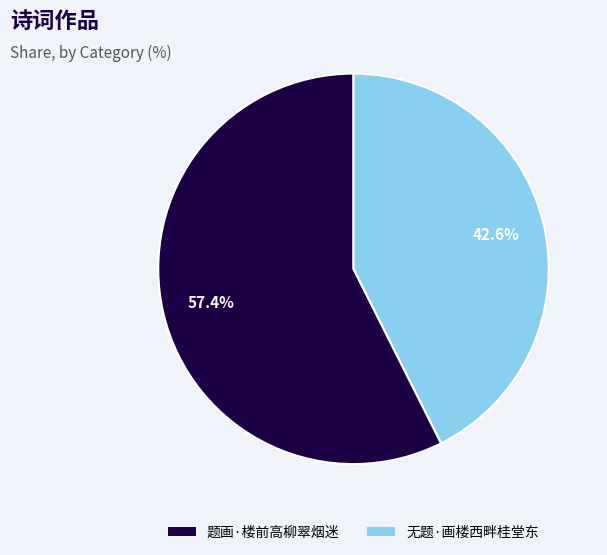

Is there any slice that represents more than half of the pie?

Yes